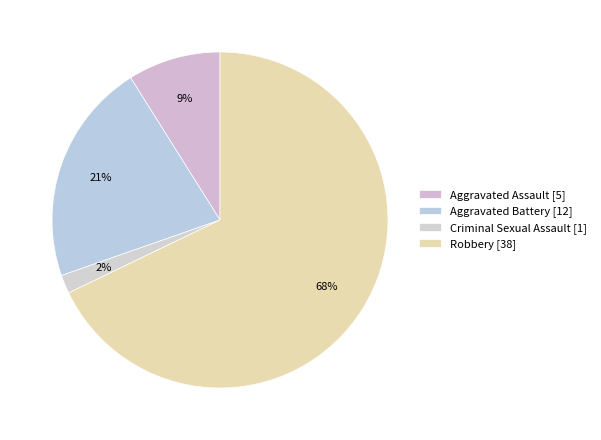

How many slices are in this pie chart?

4